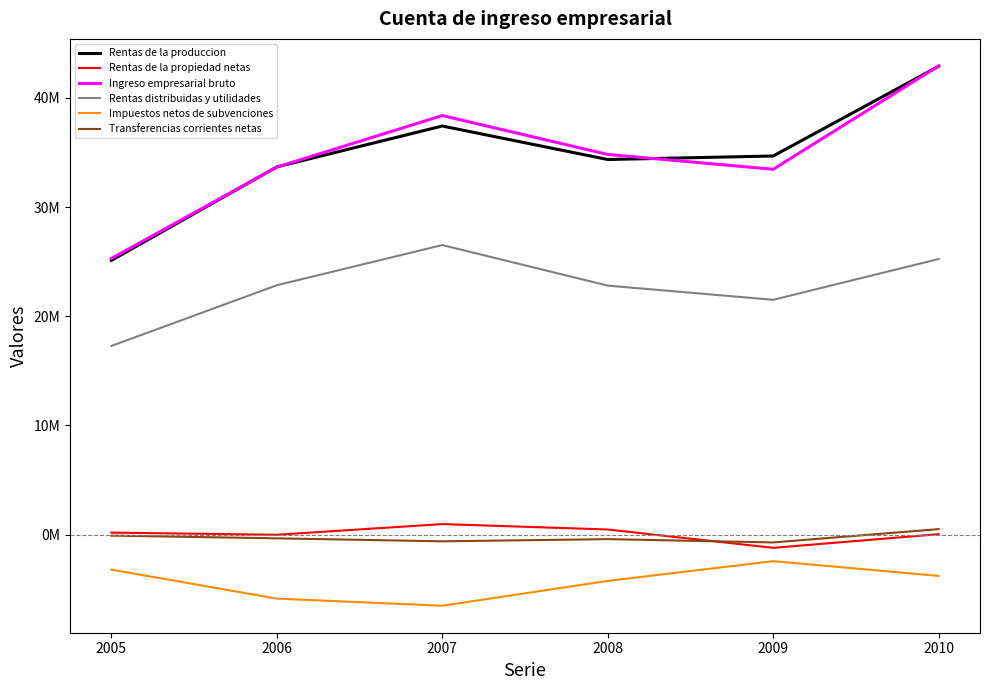

What is the difference between the second highest and second lowest values in the Rentas de la produccion series?

3744388